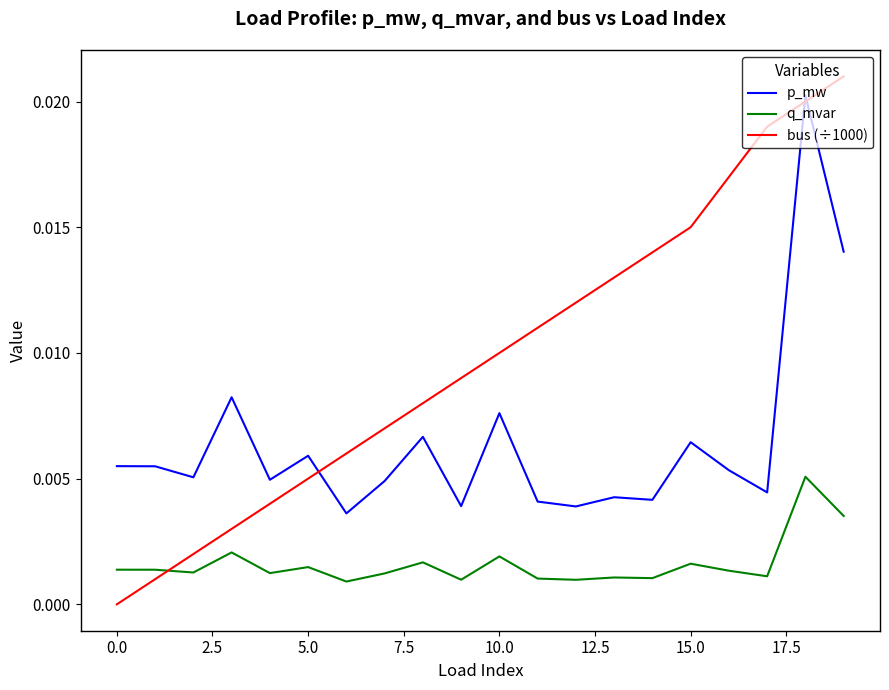

Which series has the largest range (max minus min)?

bus (÷1000)